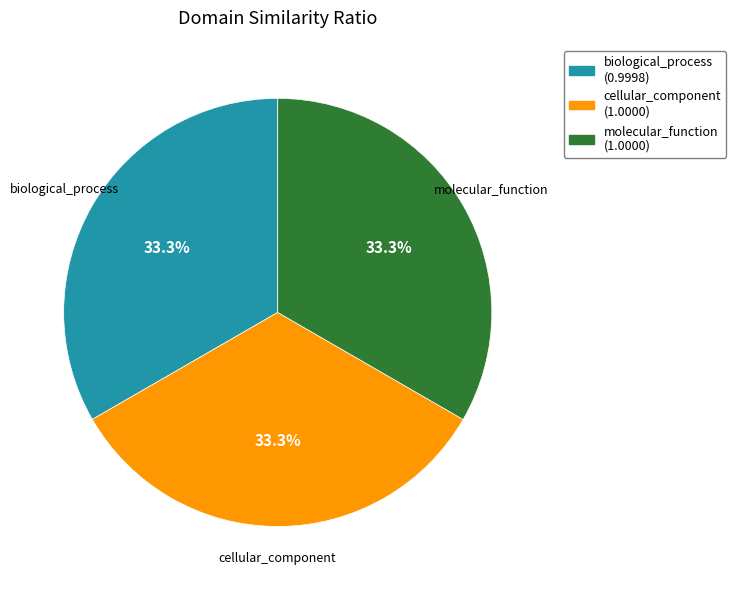

Is cellular_component the majority of the pie?

No